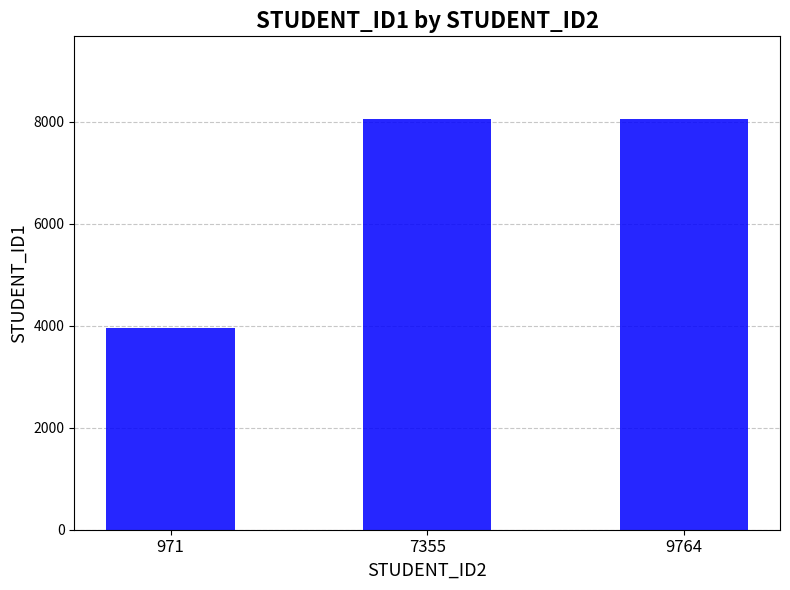

Which category has the lowest value across all series?

971